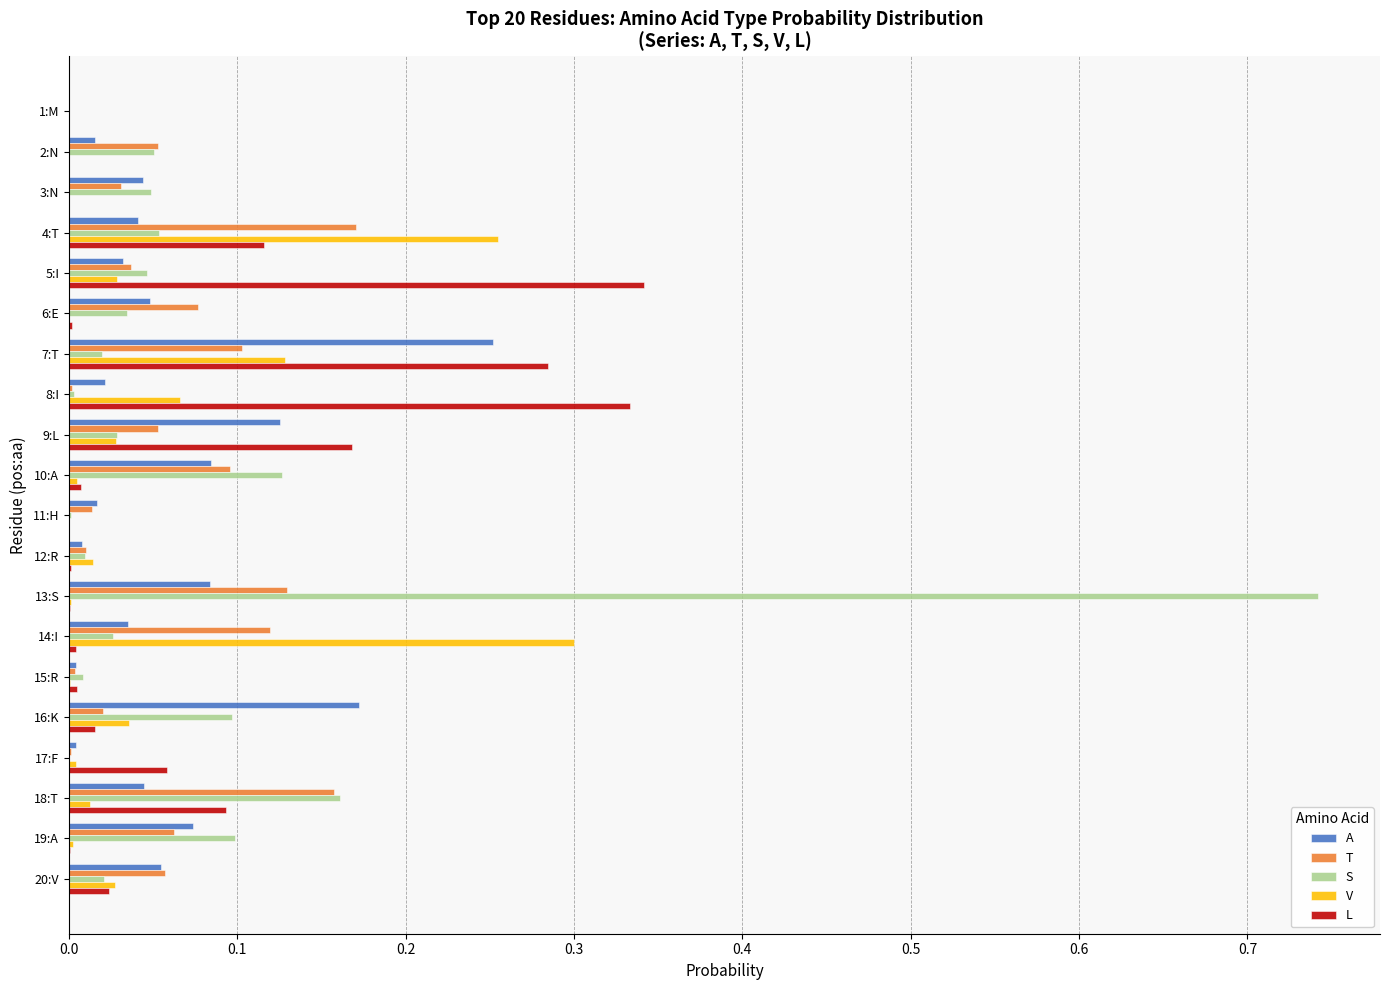

Is the value of A at 4:T greater than the value of S at 10:A?

No